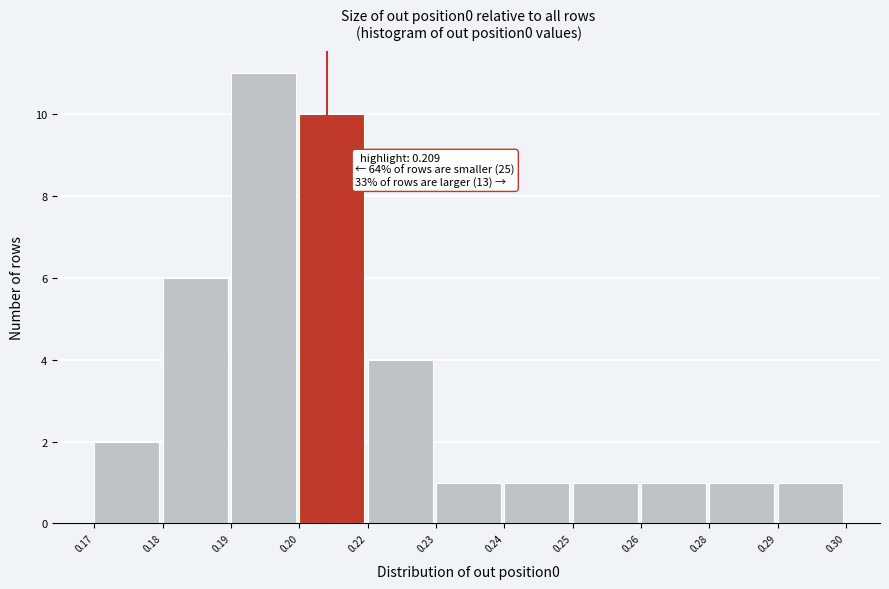

Reading left to right, list all the values displayed in this chart.

2	6	11	10	4	1	1	1	1	1	1